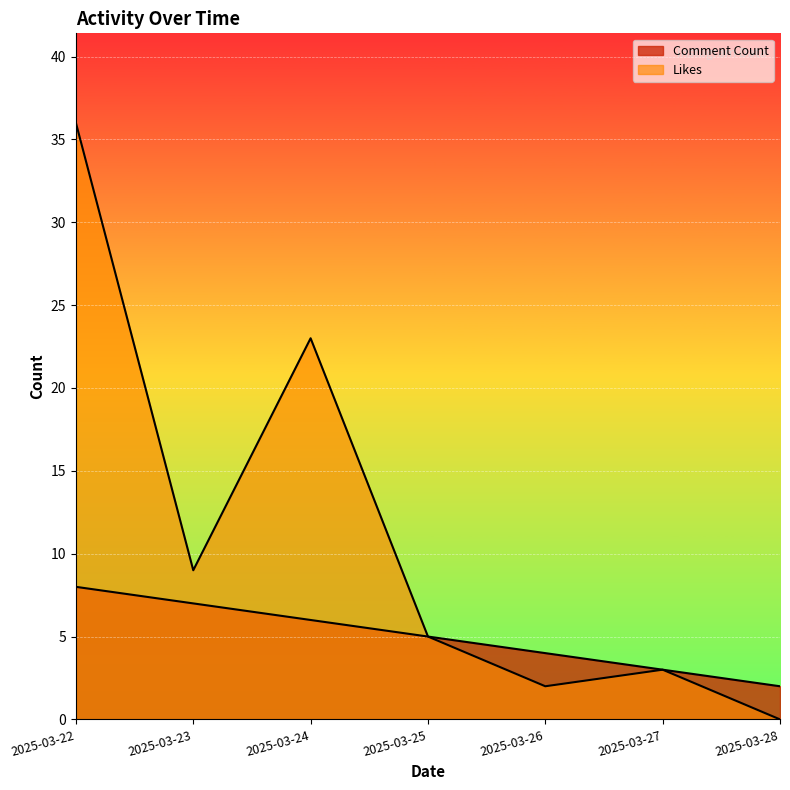

Is it true that Likes equals 39 at 2025-03-24?

False